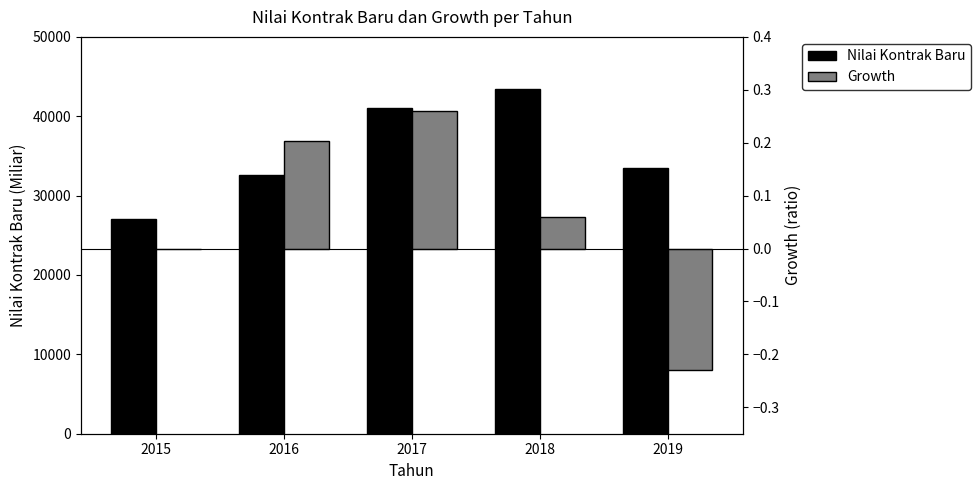

At which category does the chart reach its peak across all series?

2018